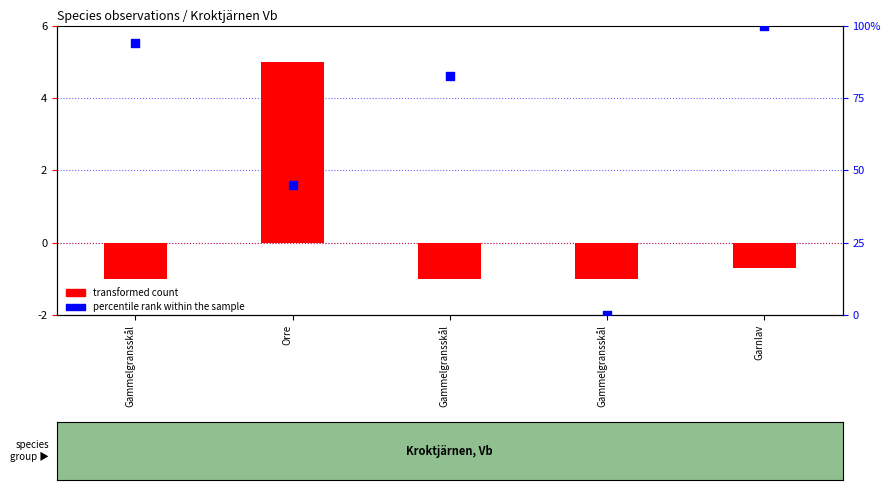

Is the value of percentile rank within the sample at Gammelgransskål greater than the value of transformed count at Gammelgransskål?

Yes